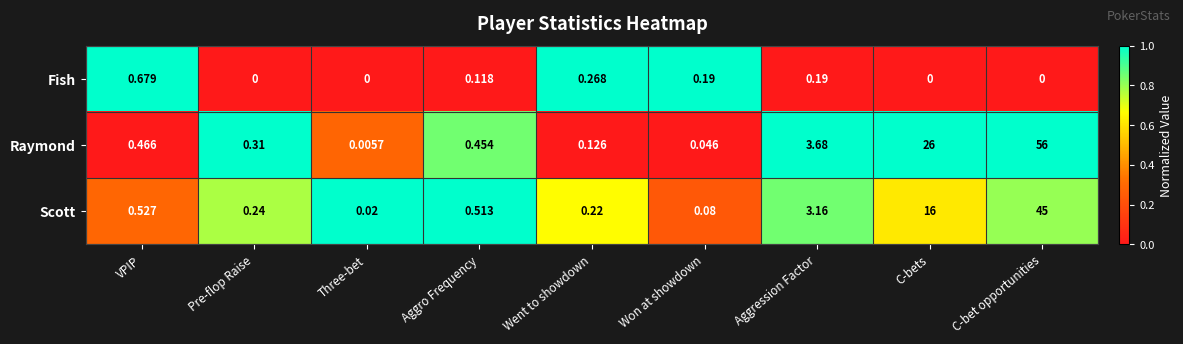

At which label does Raymond reach its peak?

C-bet opportunities